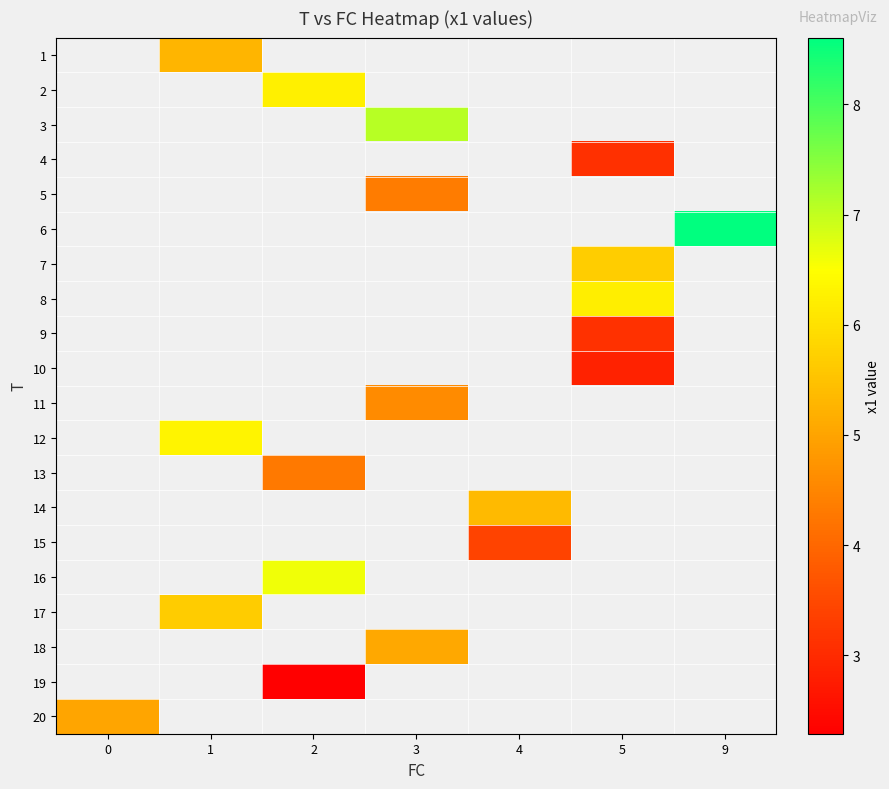

Rank the categories by row_6 value from lowest to highest.

0, 1, 2, 3, 4, 5, 9